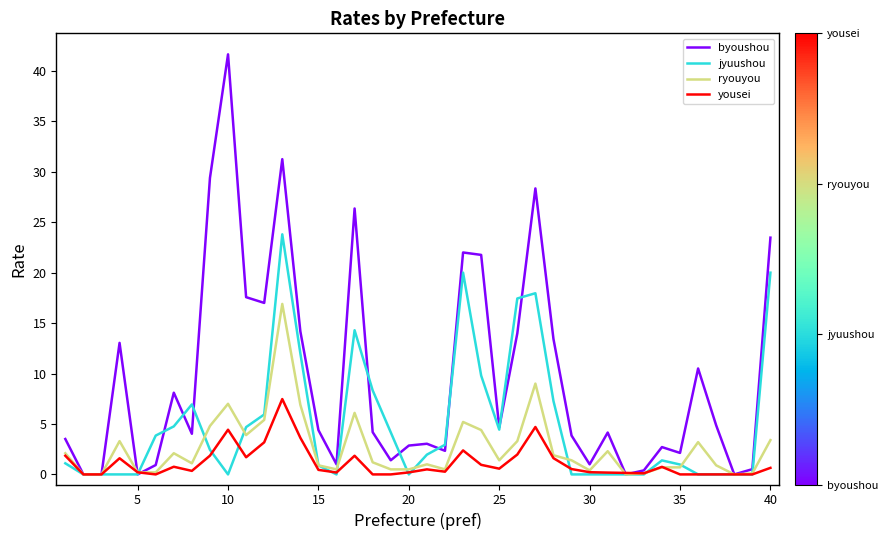

Which series has the widest spread of values?

byoushou